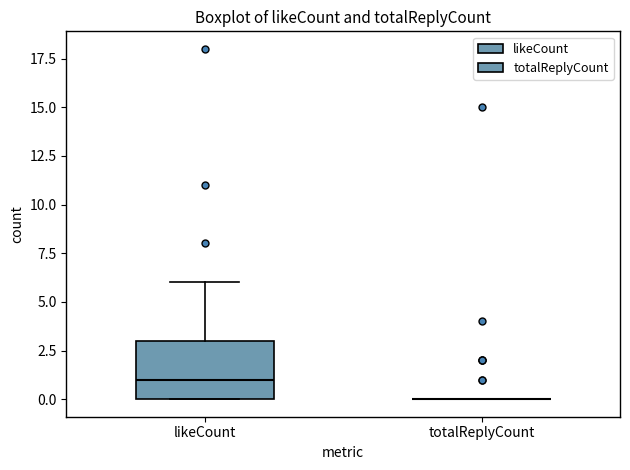

Reading left to right, transcribe this box plot: for each box, give where its median line is, the range the box spans, and where its two whiskers end, as read against the y-axis. The values are not printed on the chart, so give them approximately, as read against the axis.

likeCount: median 1, box 0 to 3, whiskers 0 to 6
totalReplyCount: box collapsed to a line at 0, whiskers 0 to 0